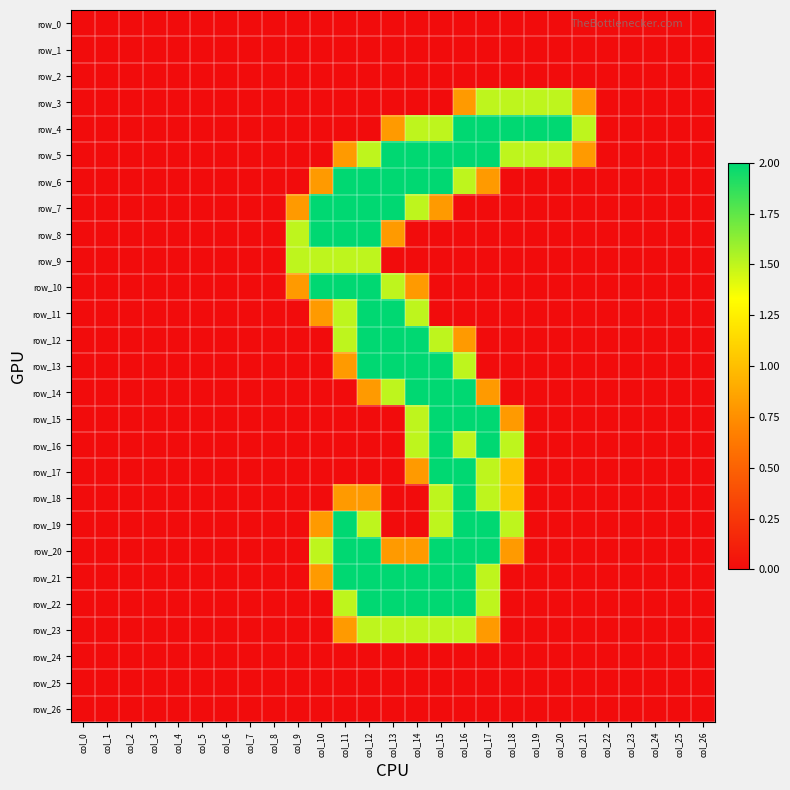

Which series has the largest total across all categories?

row_5